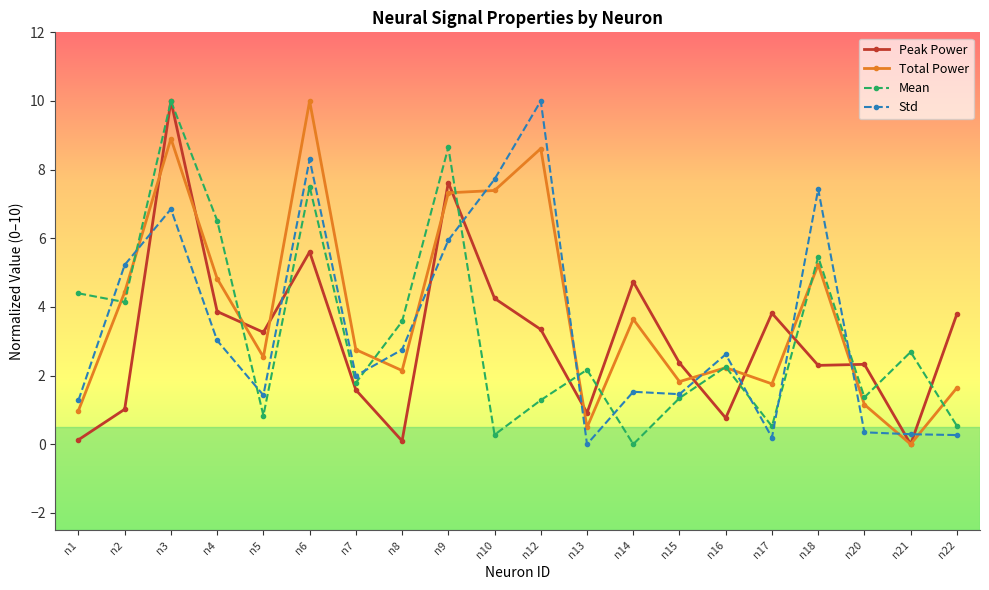

Between which two adjacent categories do Std and Total Power first intersect?

n2 and n3